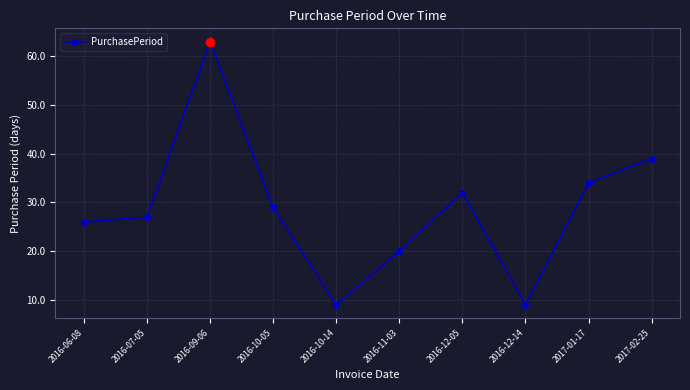

How many distinct data groups are displayed?

1